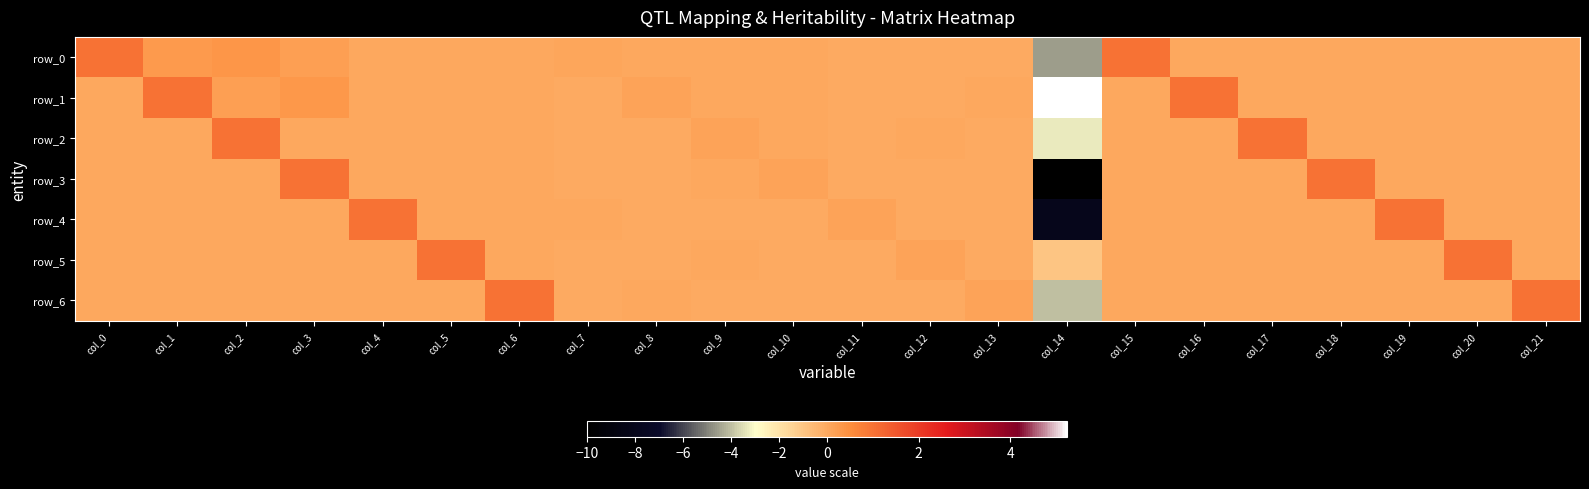

Count the number of categories in the chart.

22